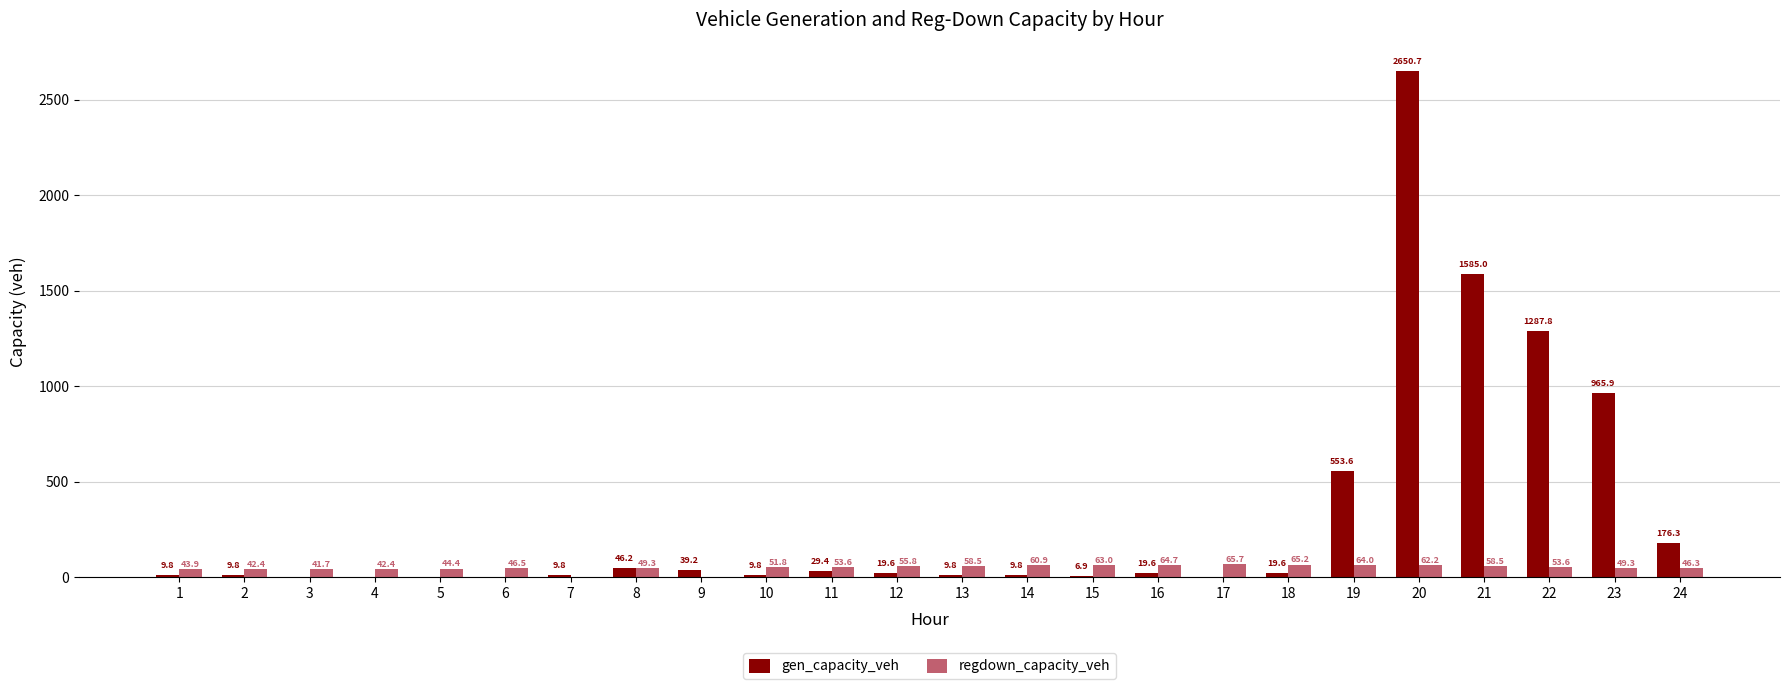

Reading left to right, transcribe all the data shown in this chart.

gen_capacity_veh: 1=9.8	2=9.8	3=0.0	4=0.0	5=0.0	6=0.0	7=9.8	8=46.2	9=39.2	10=9.8	11=29.4	12=19.6	13=9.8	14=9.8	15=6.9	16=19.6	17=0.0	18=19.6	19=553.6	20=2650.7	21=1585.0	22=1287.8	23=965.9	24=176.3
regdown_capacity_veh: 1=43.9	2=42.4	3=41.7	4=42.4	5=44.4	6=46.5	7=0.0	8=49.3	9=0.0	10=51.8	11=53.6	12=55.8	13=58.5	14=60.9	15=63.0	16=64.7	17=65.7	18=65.2	19=64.0	20=62.2	21=58.5	22=53.6	23=49.3	24=46.3